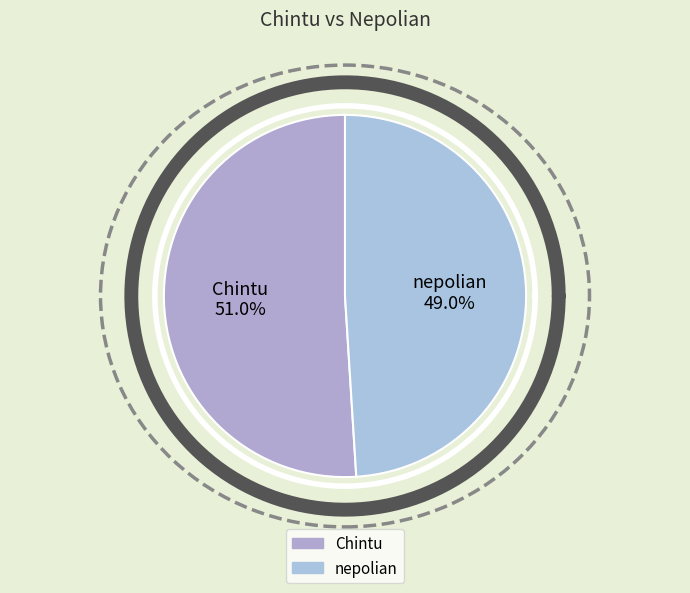

The nepolian slice represents 49% of the pie. True or false?

True